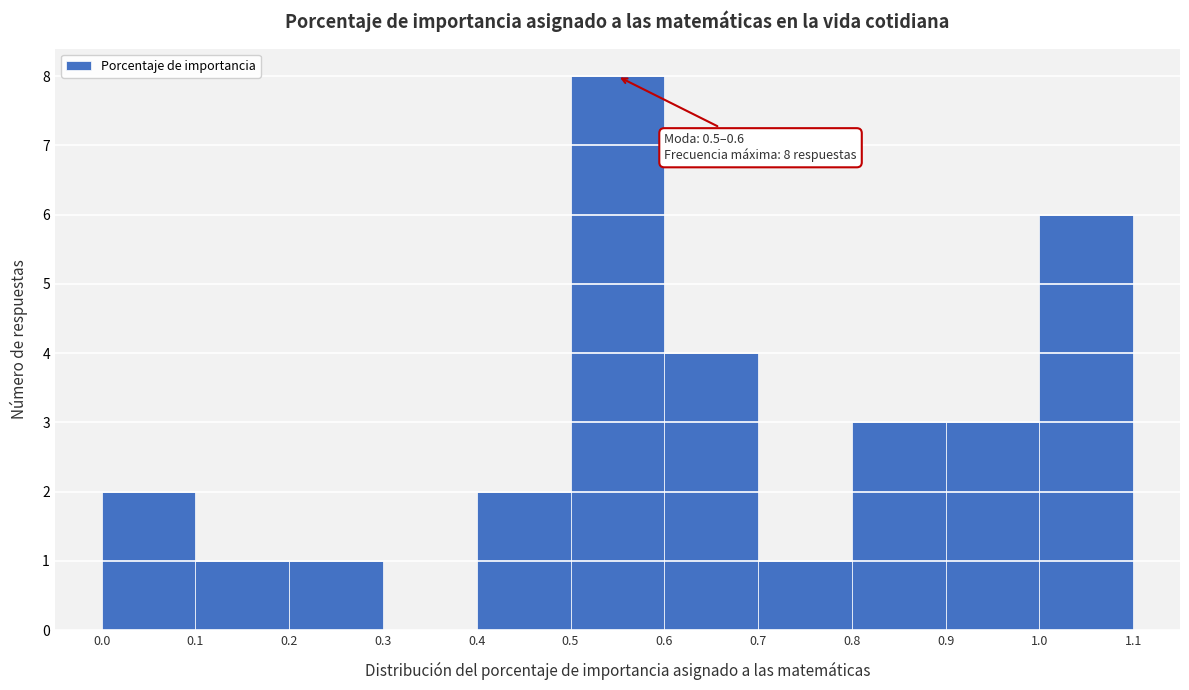

Over which range of the x-axis is the bar tallest?

0.5 to 0.6